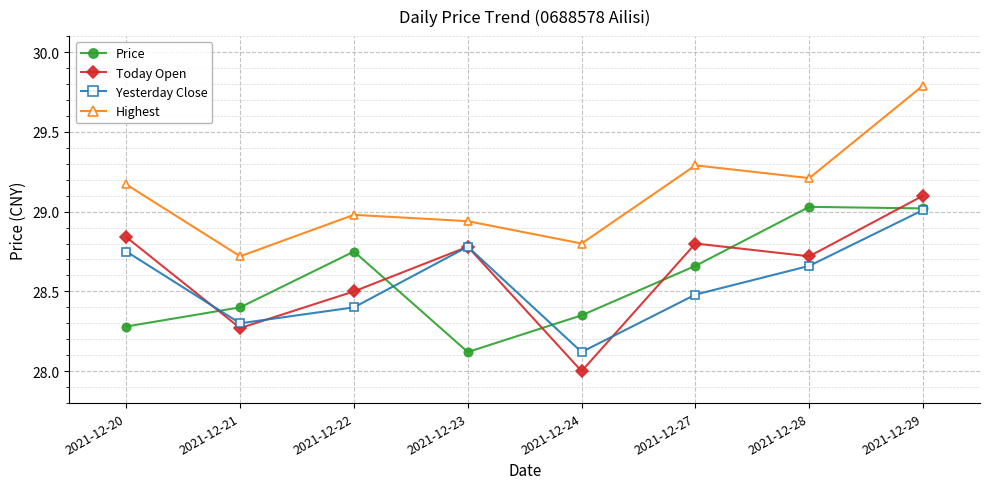

Count the number of categories in the chart.

8